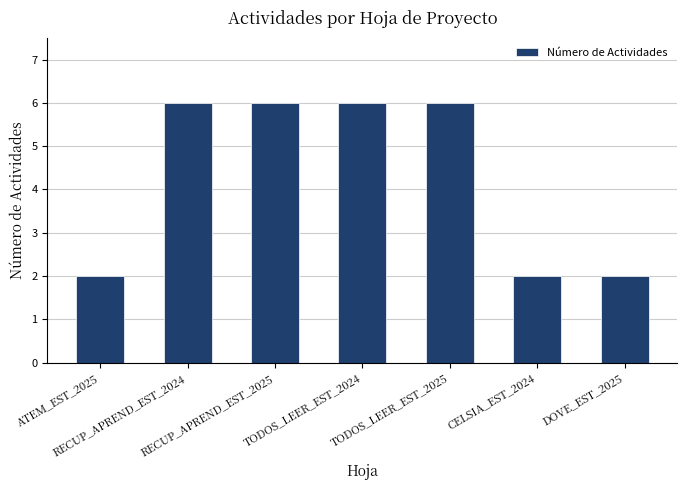

What is the greatest value displayed?

6